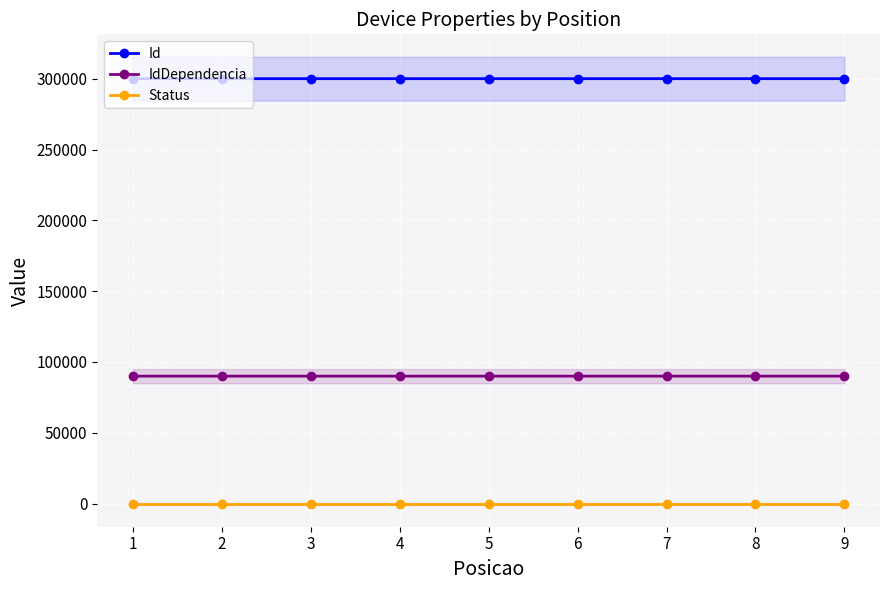

True or false: Status and IdDependencia intersect in this chart.

False